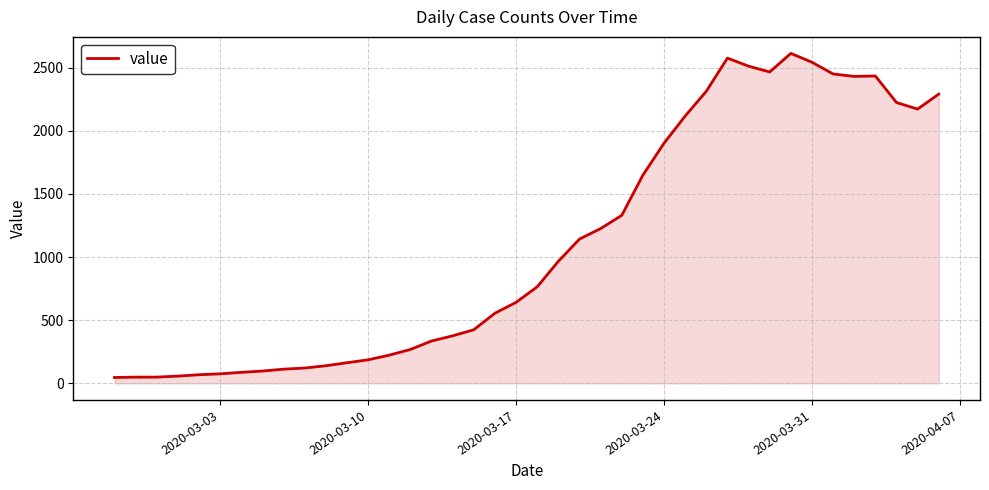

What is the difference between the maximum and minimum values?

2566